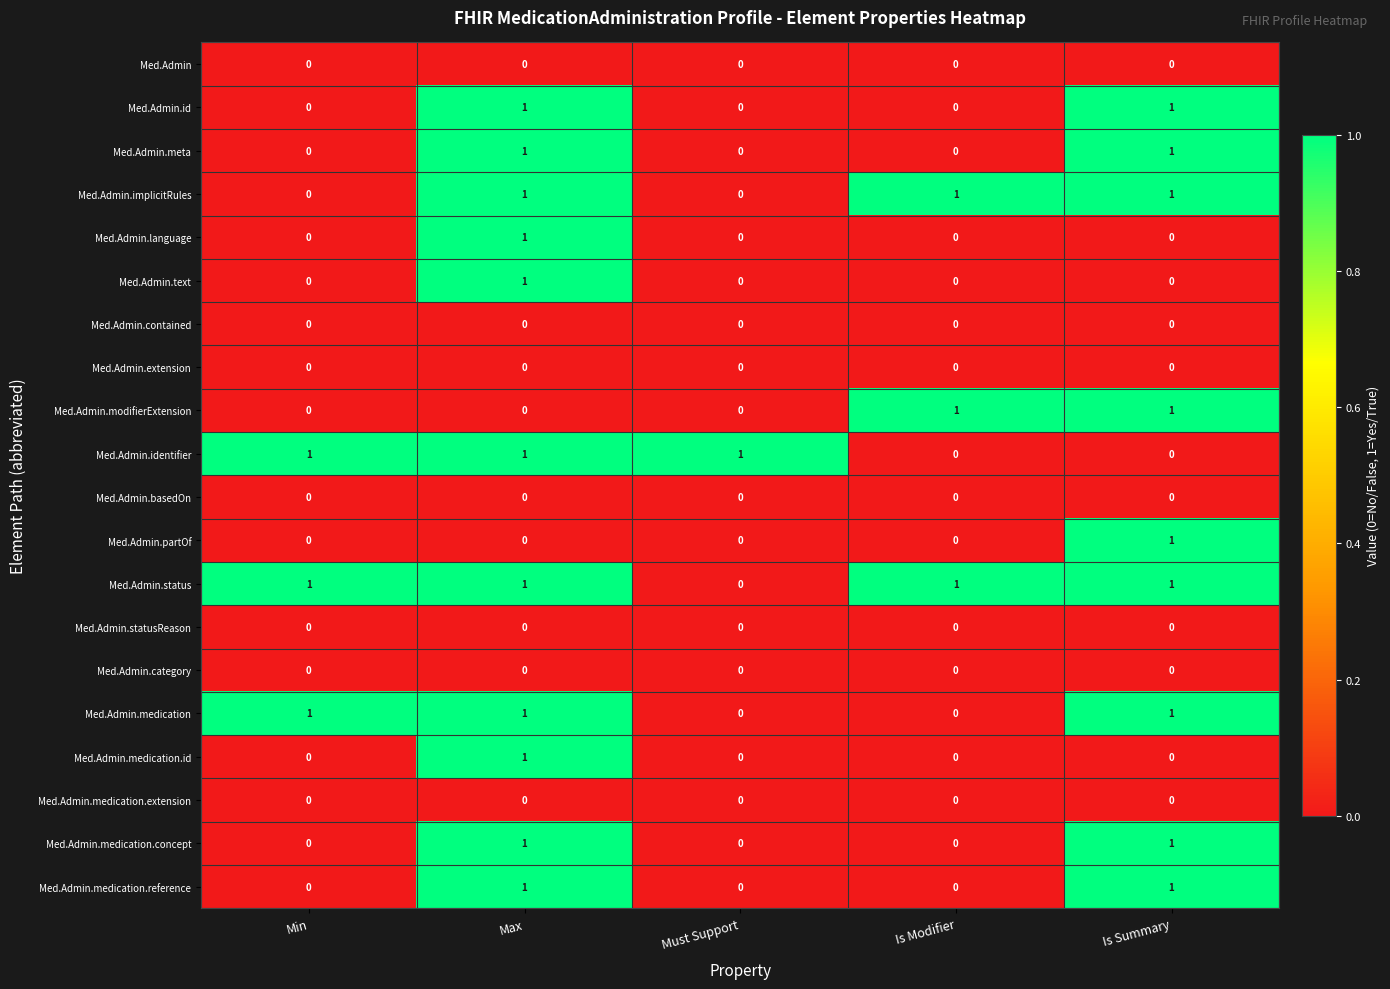

True or false: Med.Admin.medication.reference has a value of -1 at Must Support.

False